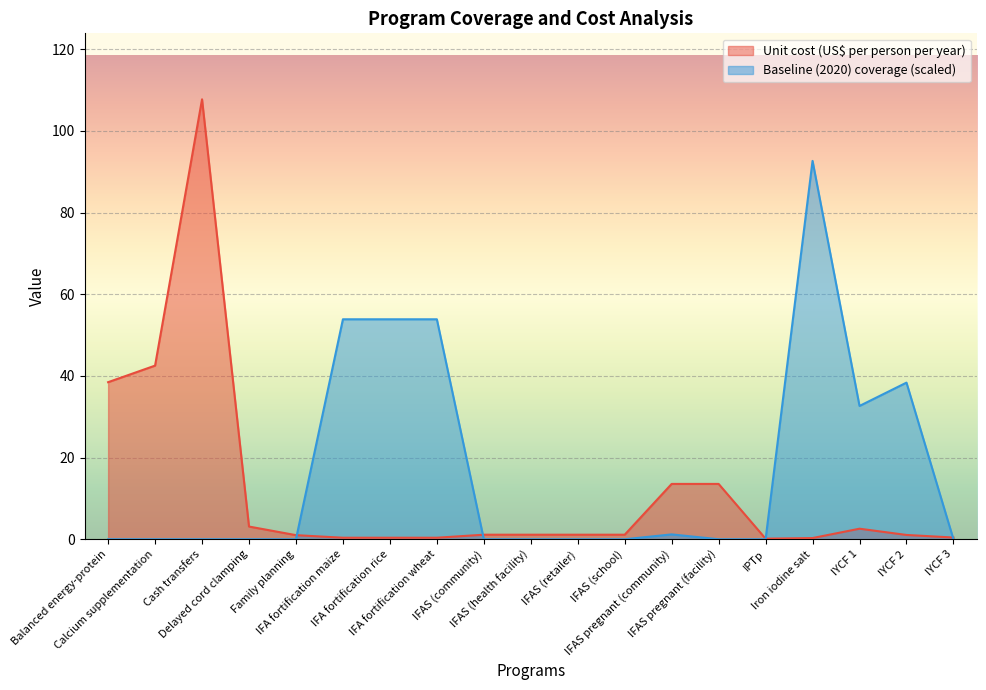

Which series changed the most between IFAS (health facility) and IYCF 3?

Unit cost (US$ per person per year)